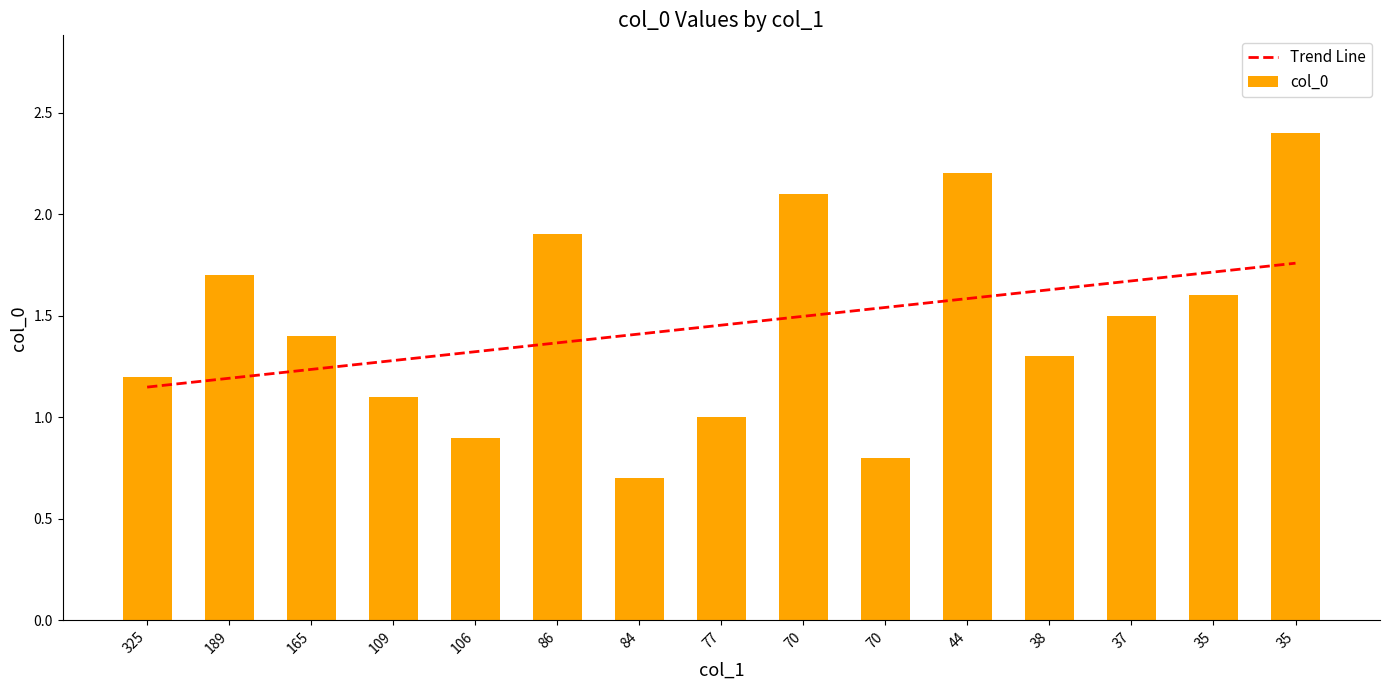

What is the value of the 9th bar from the left?

2.1